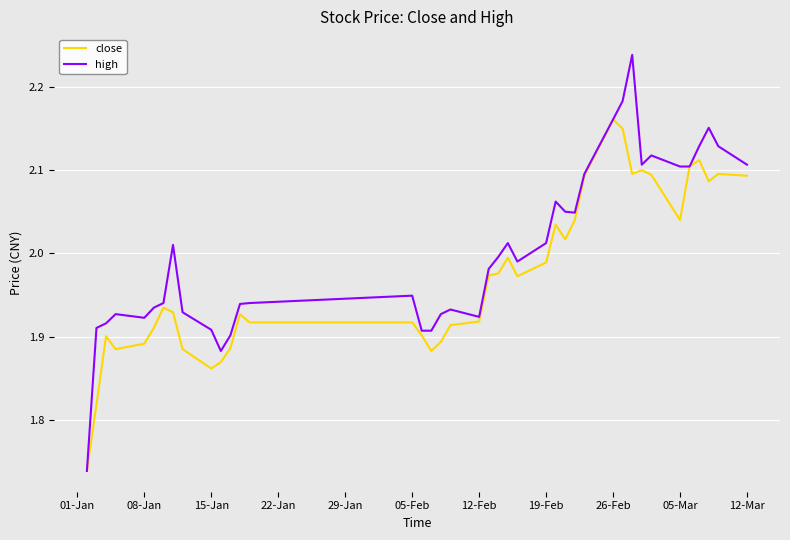

True or false: close has more than 2 points higher than both neighbors.

True